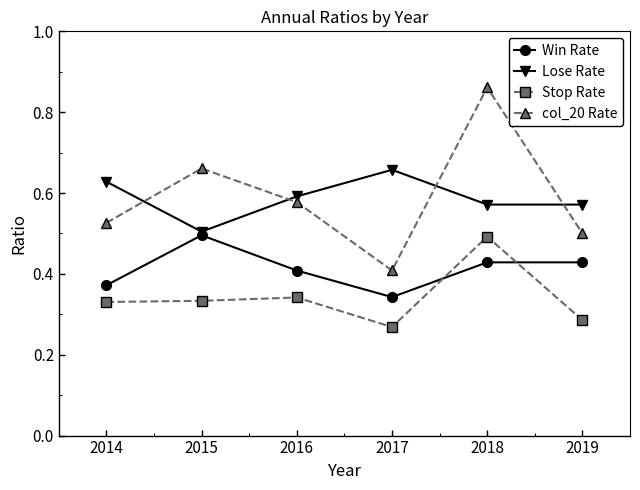

Between 2016 and 2018, which series saw the biggest shift?

col_20 Rate